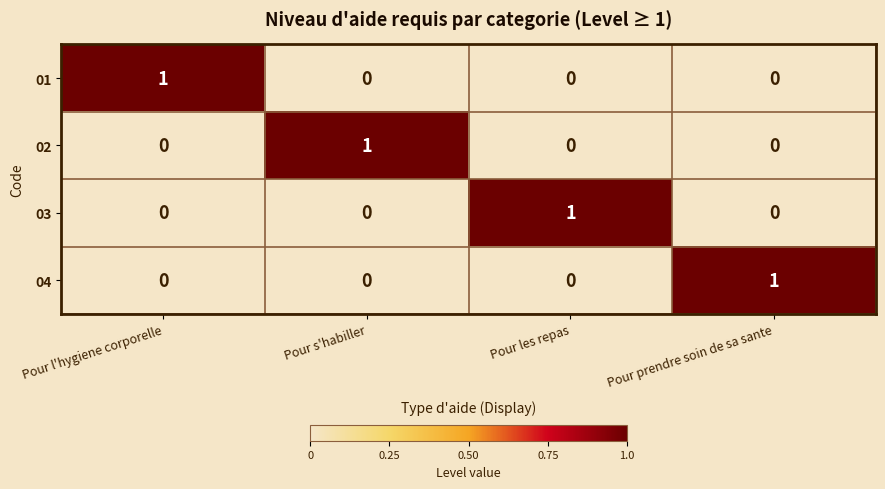

Count the 04 values in the range 0 to 1.

4